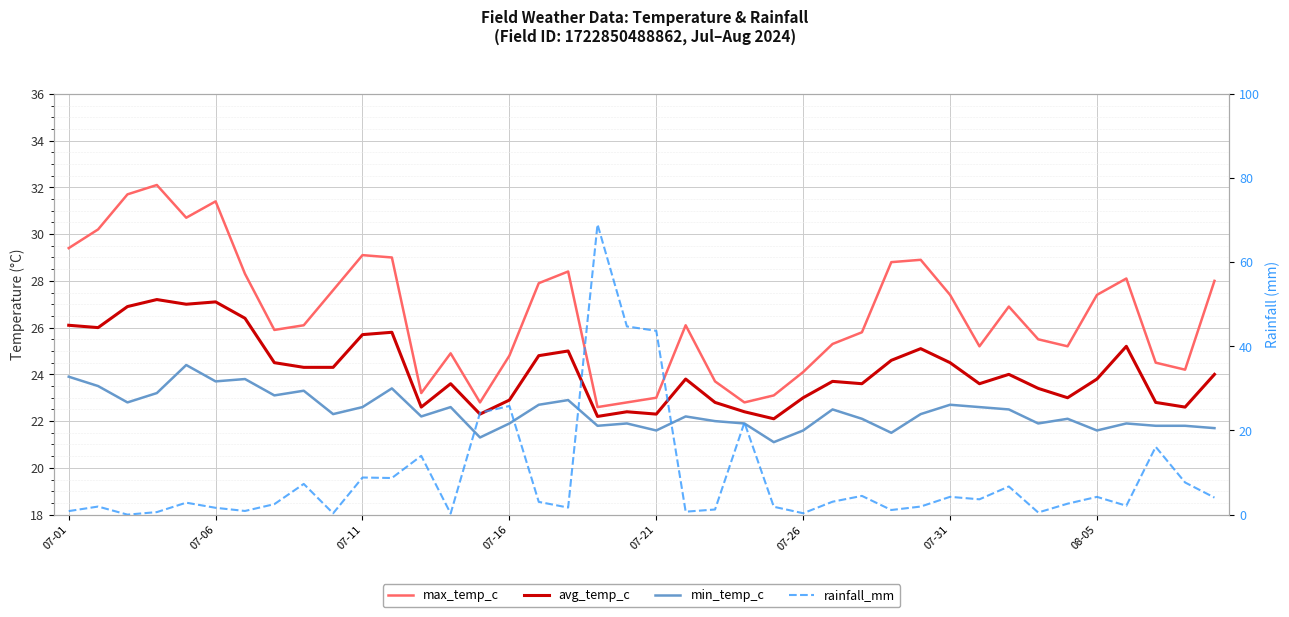

What is the total value across all series at 07-26?

69.0